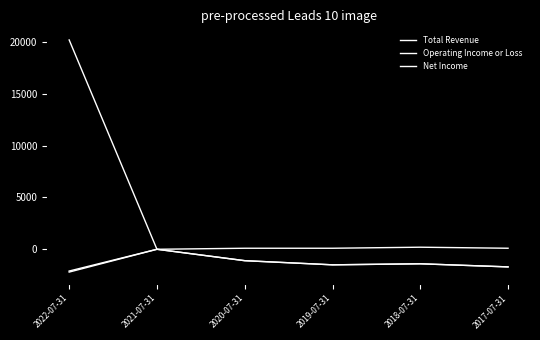

How many lines are shown in the chart?

3